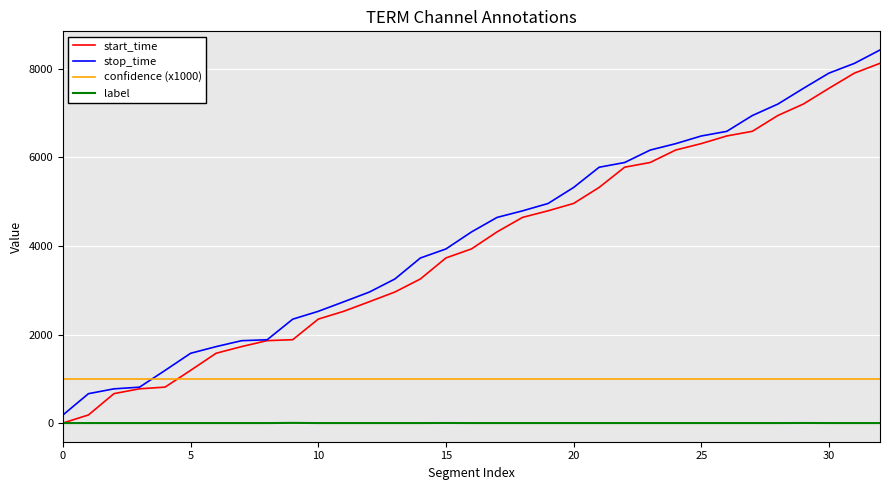

What is the maximum value shown in the chart?

8428